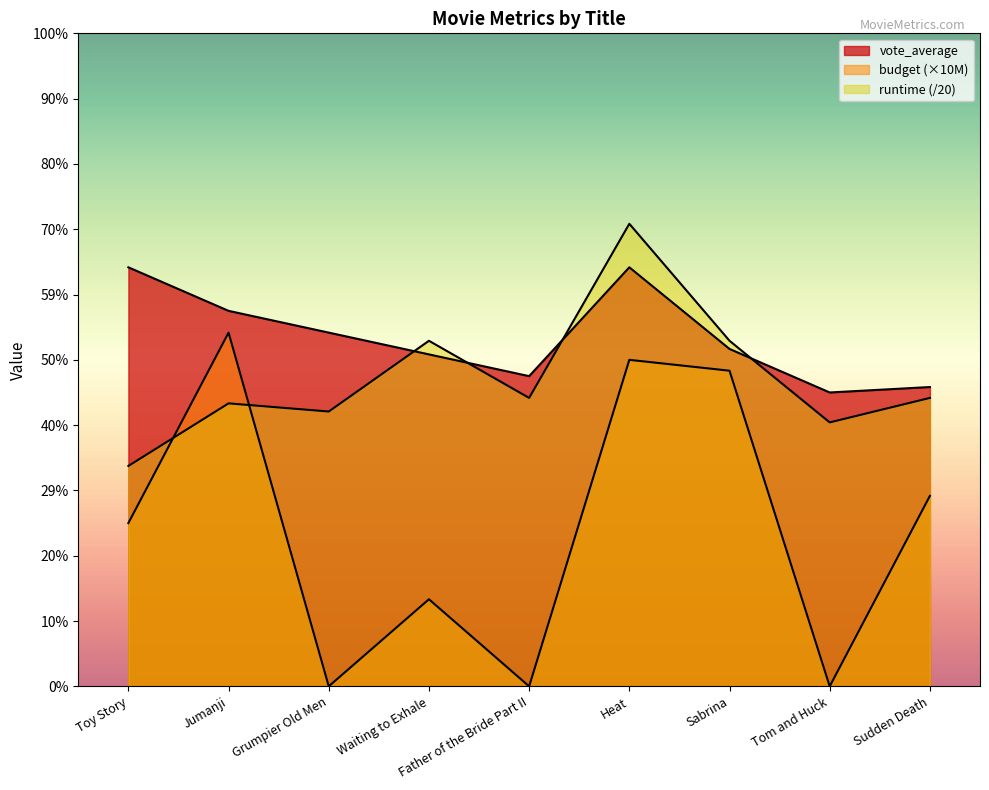

Which series has the largest range (max minus min)?

budget_M